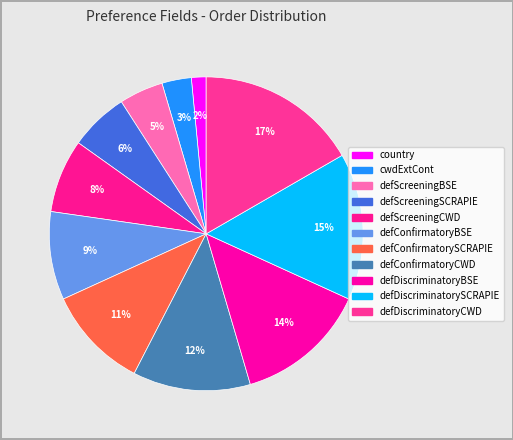

Does defScreeningSCRAPIE represent more than half of the total?

No